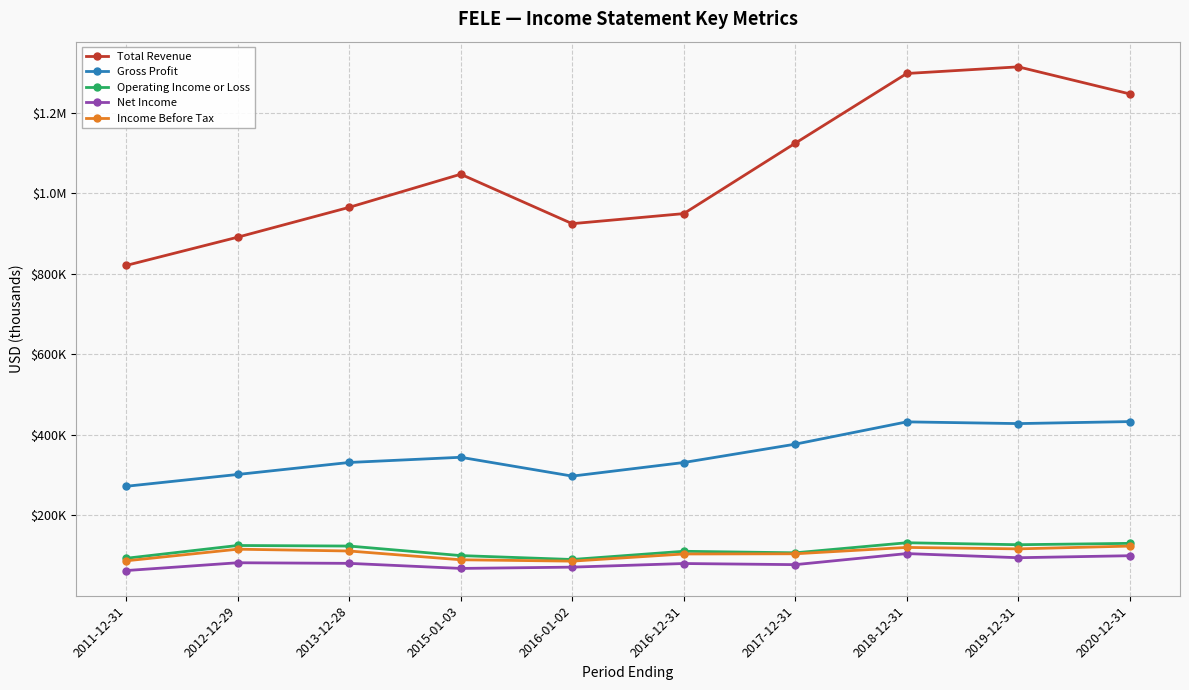

Is the value of Total Revenue at 2016-12-31 greater than the value of Income Before Tax at 2016-12-31?

Yes